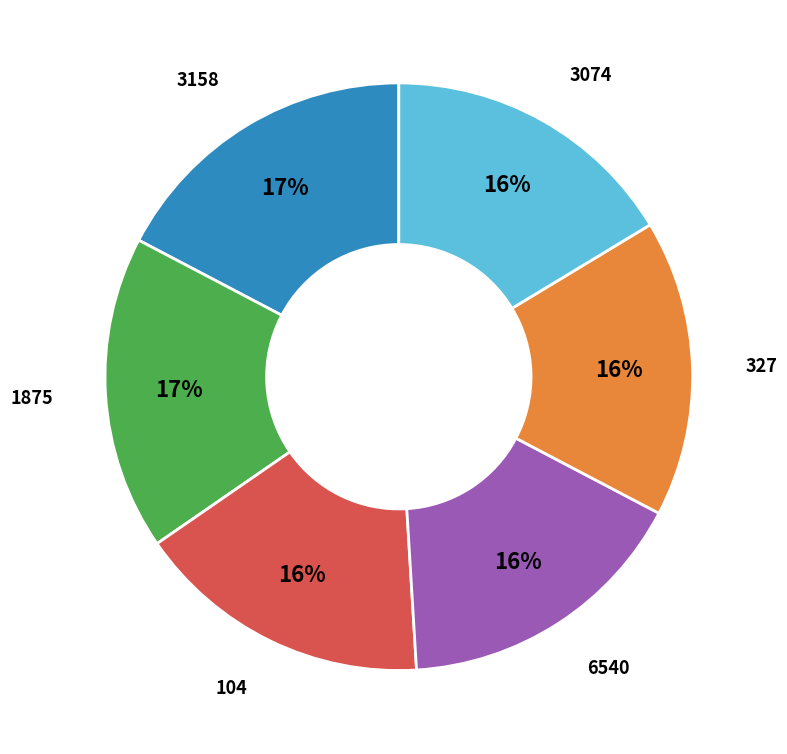

To the nearest percent, what is the average slice percentage?

17%